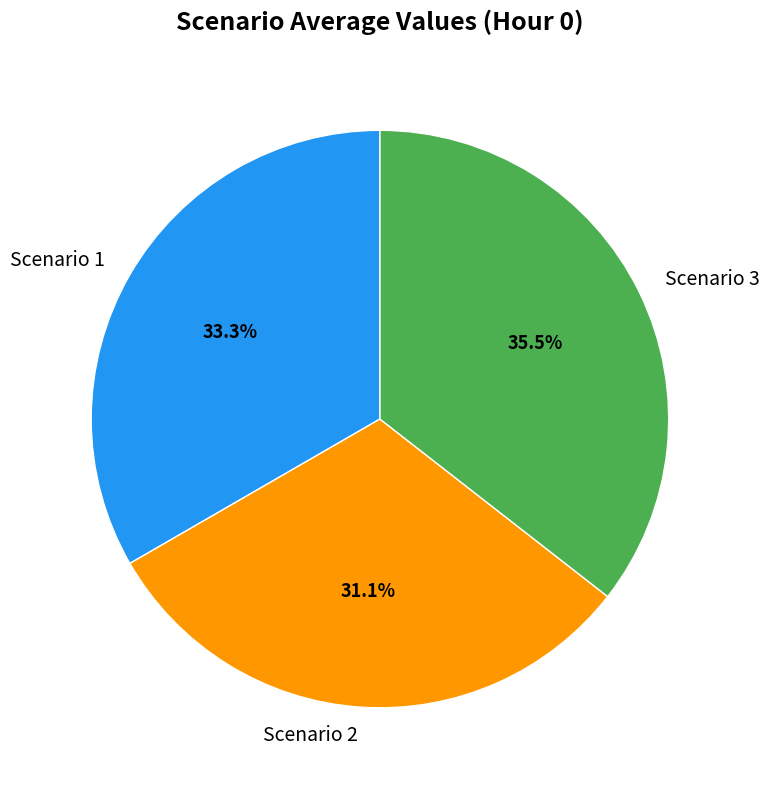

Count the number of slices in the pie.

3